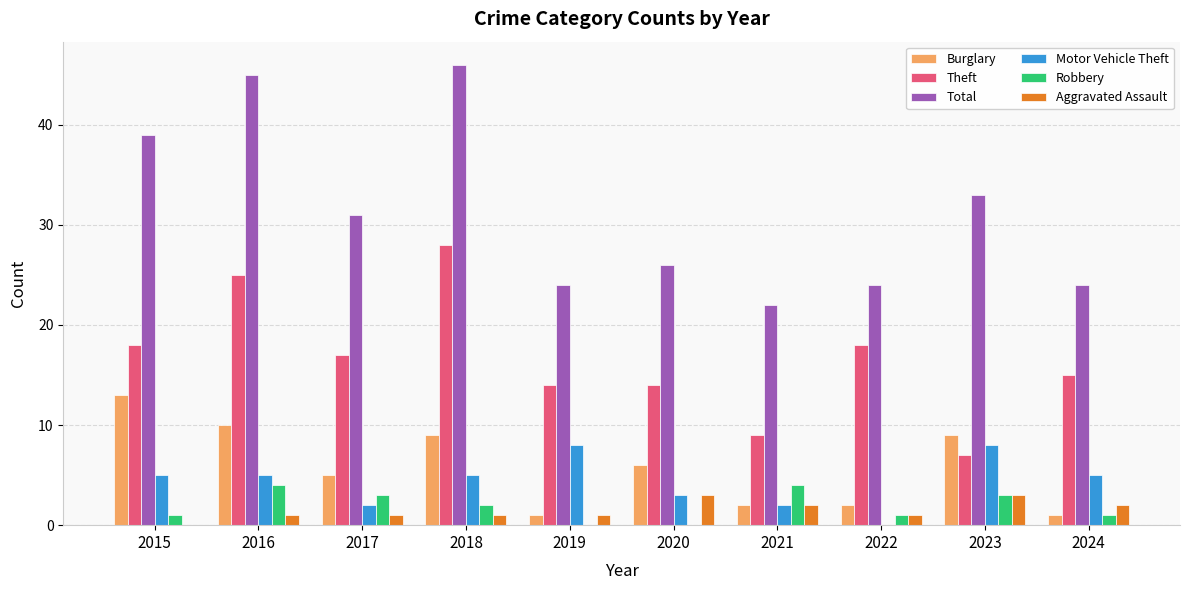

How many values in Motor Vehicle Theft are above zero?

9